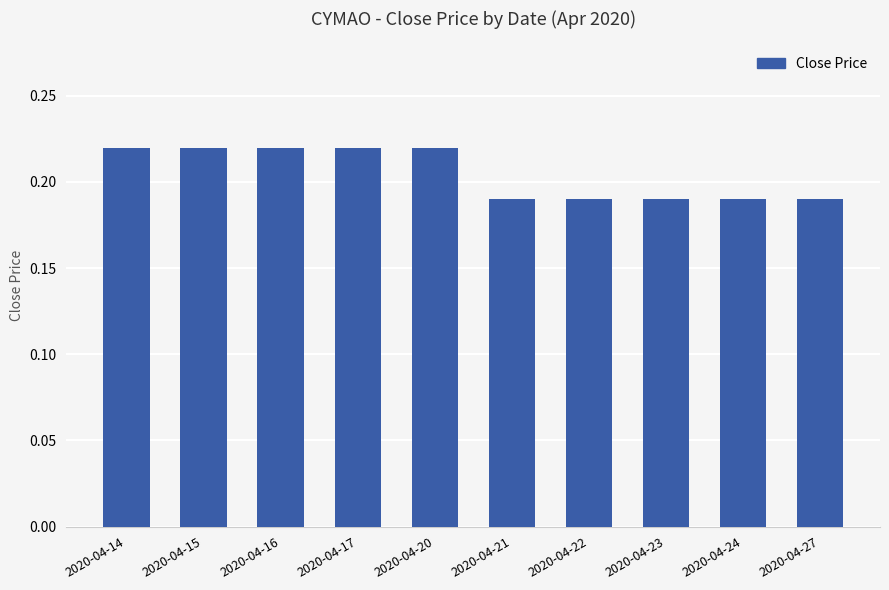

Which has a higher value, 2020-04-14 or 2020-04-22?

2020-04-14